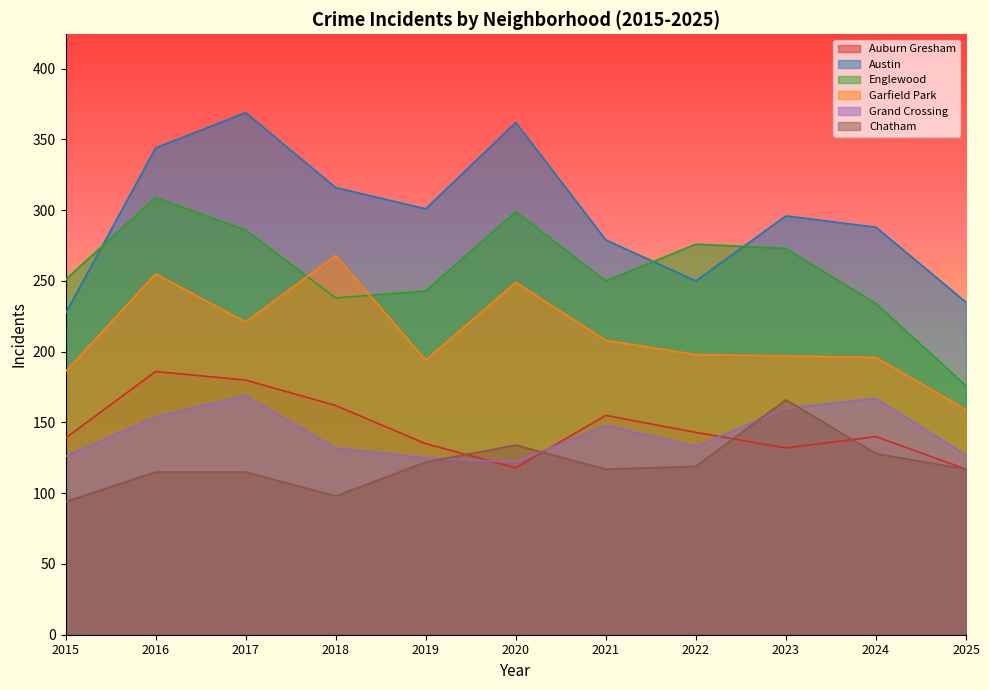

Where is Englewood nearest to the value 242?

2019